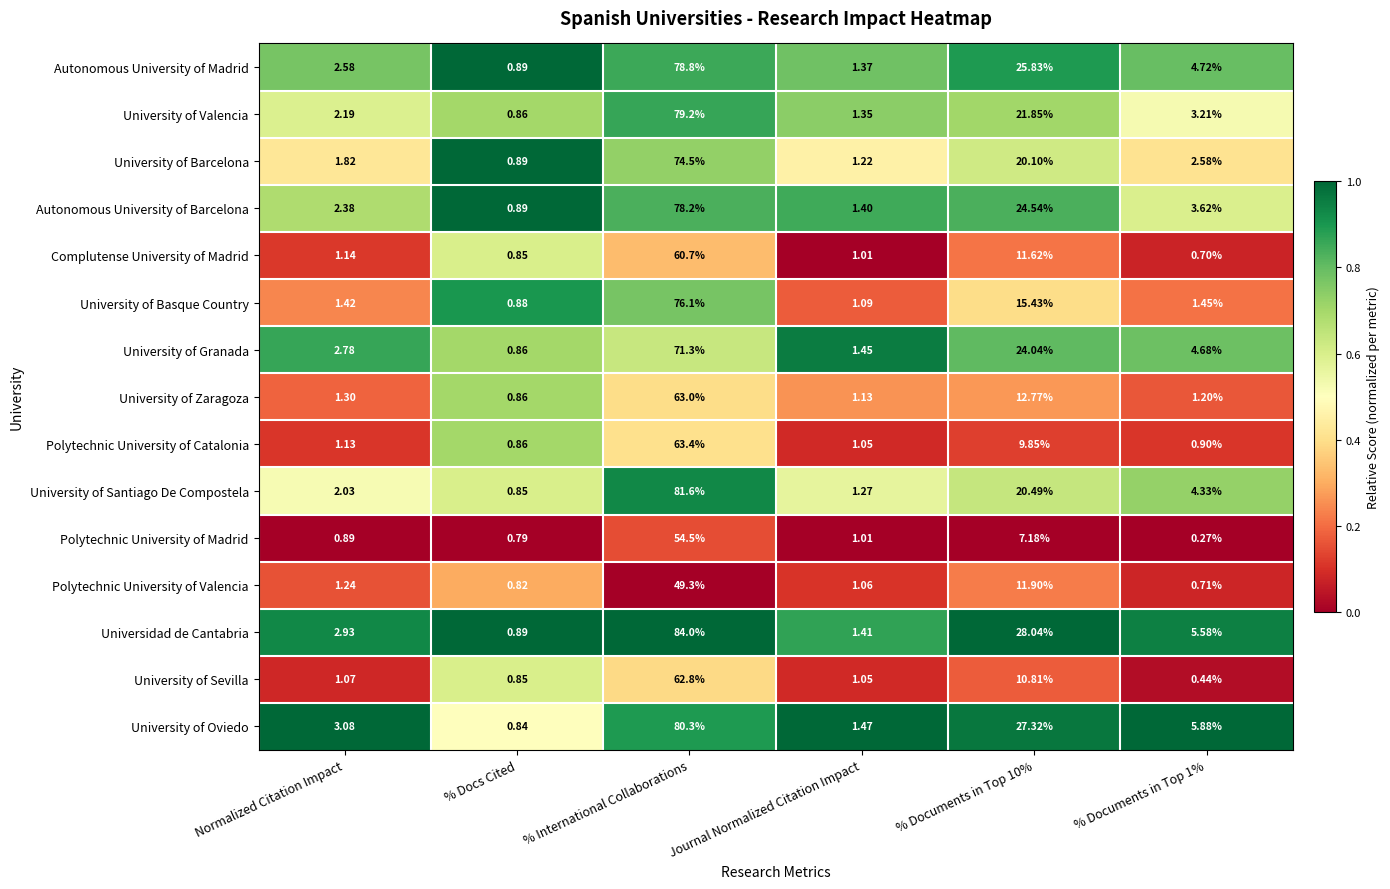

At how many categories does at least one series exceed 0?

6